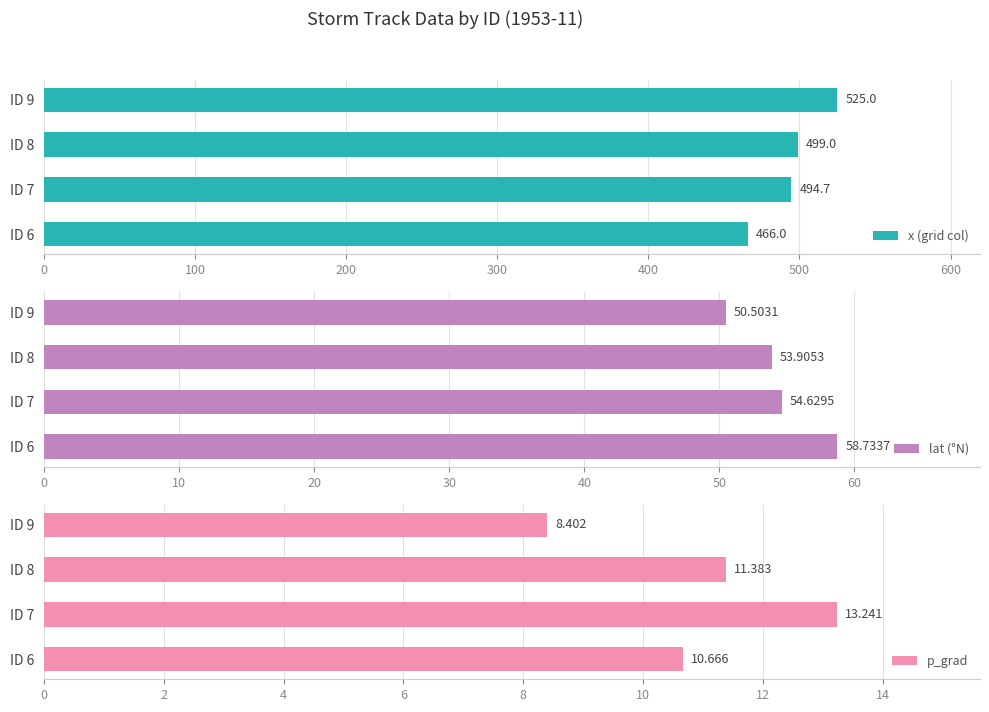

At which label is x (grid col) closest to 495?

ID 7